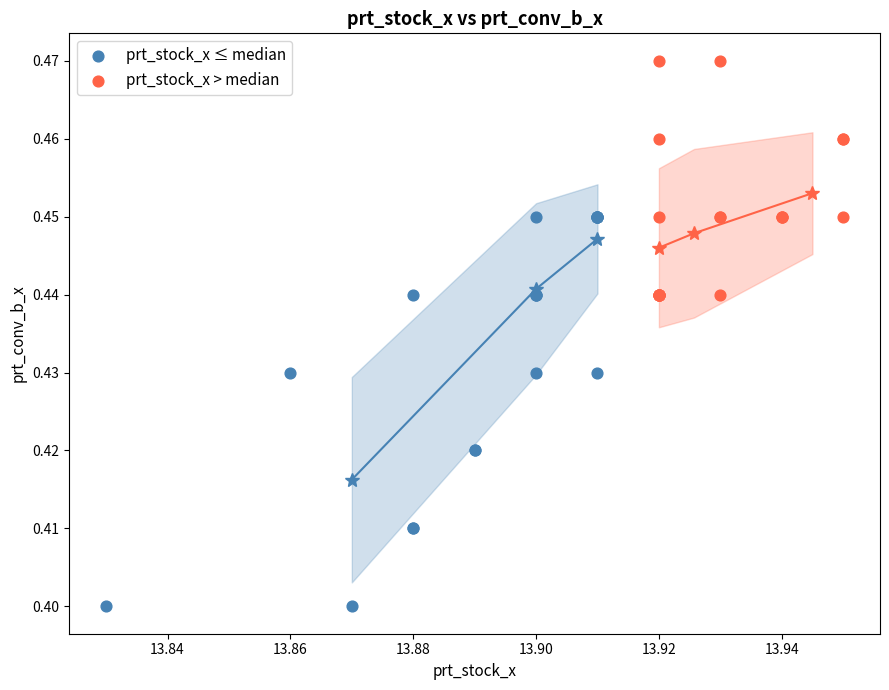

Which series contains the lowest Y value?

prt_stock_x ≤ median